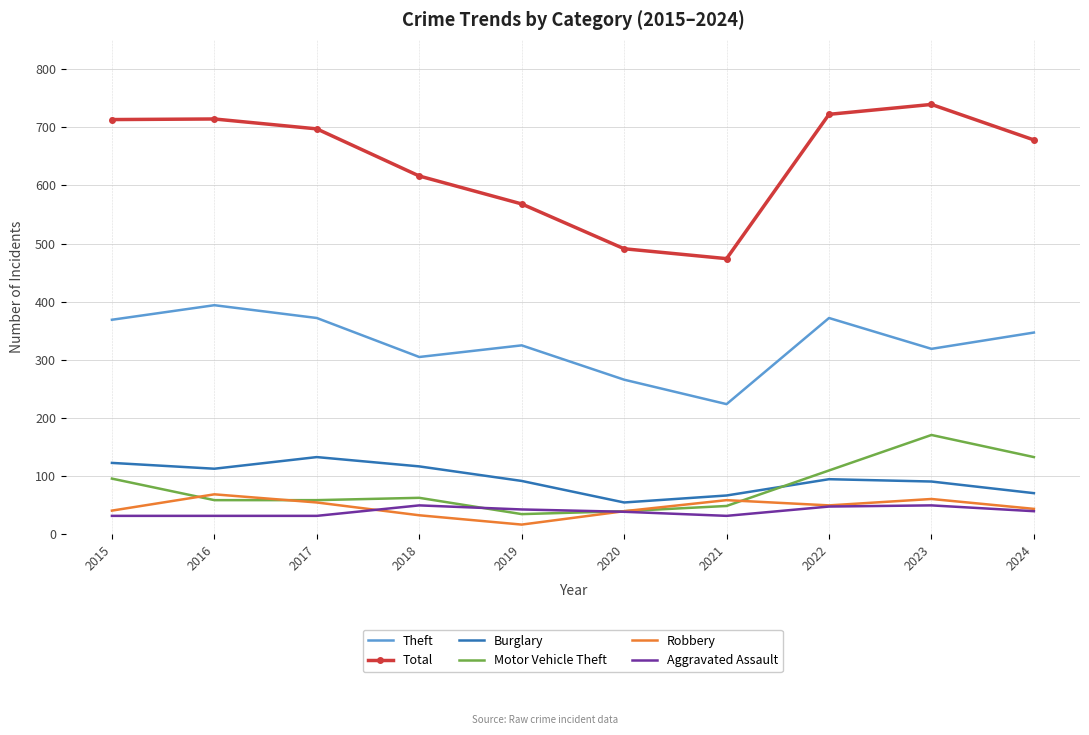

True or false: Theft has a value of 463 at 2020.

False